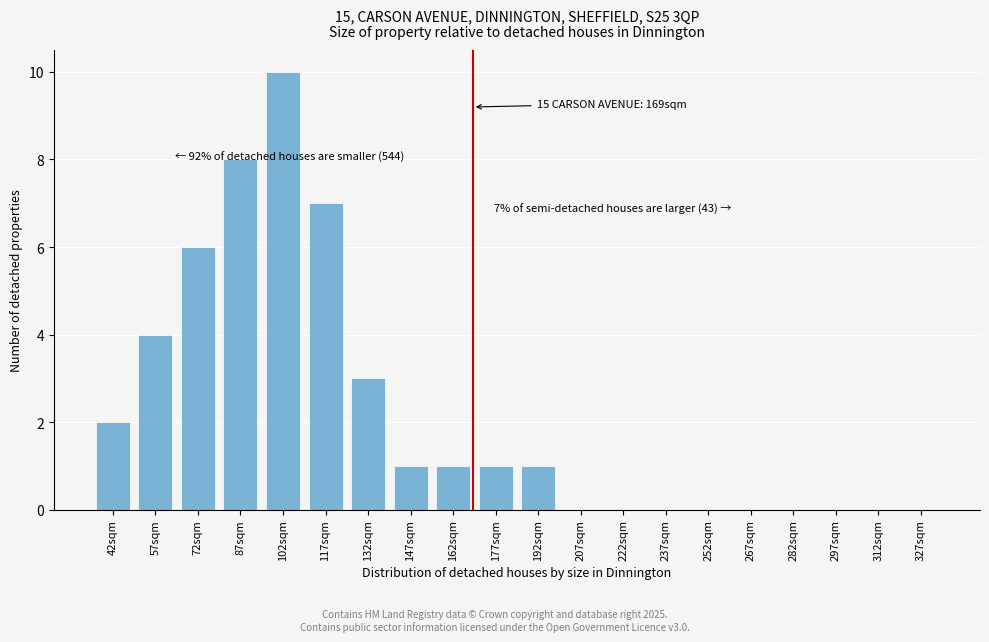

Reading left to right, list all the values displayed in this chart.

42sqm=2	57sqm=4	72sqm=6	87sqm=8	102sqm=10	117sqm=7	132sqm=3	147sqm=1	162sqm=1	177sqm=1	192sqm=1	207sqm=0	222sqm=0	237sqm=0	252sqm=0	267sqm=0	282sqm=0	297sqm=0	312sqm=0	327sqm=0